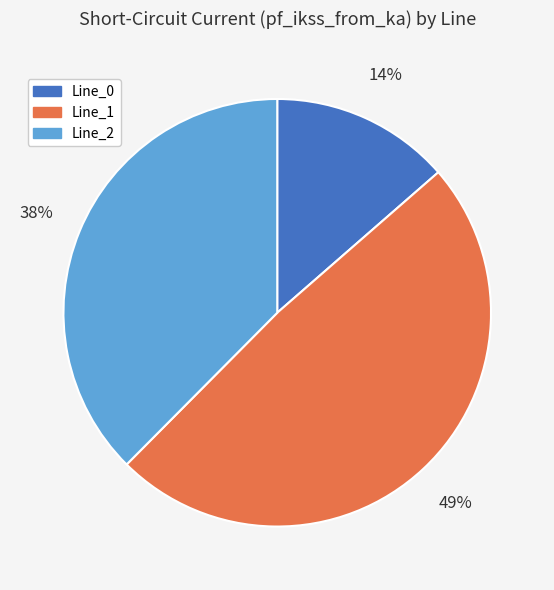

To the nearest percent, what percentage of the pie is Line_0?

14%